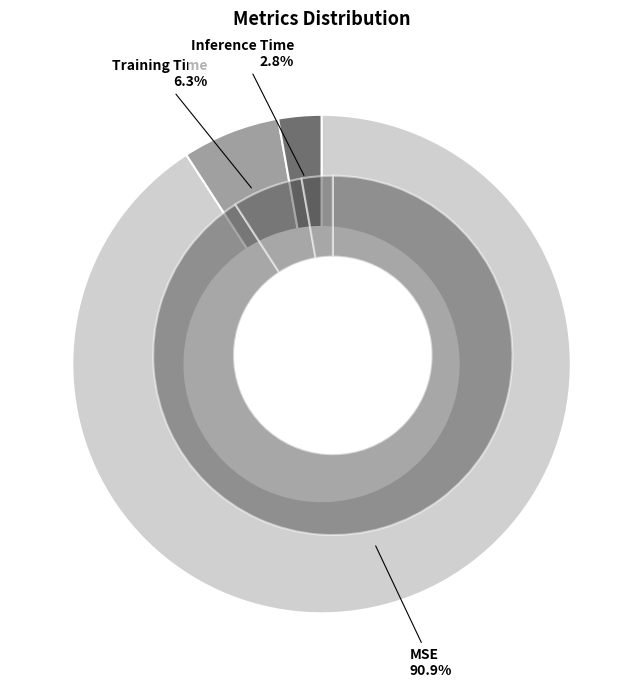

What is the smallest slice in the pie chart?

Inference Time